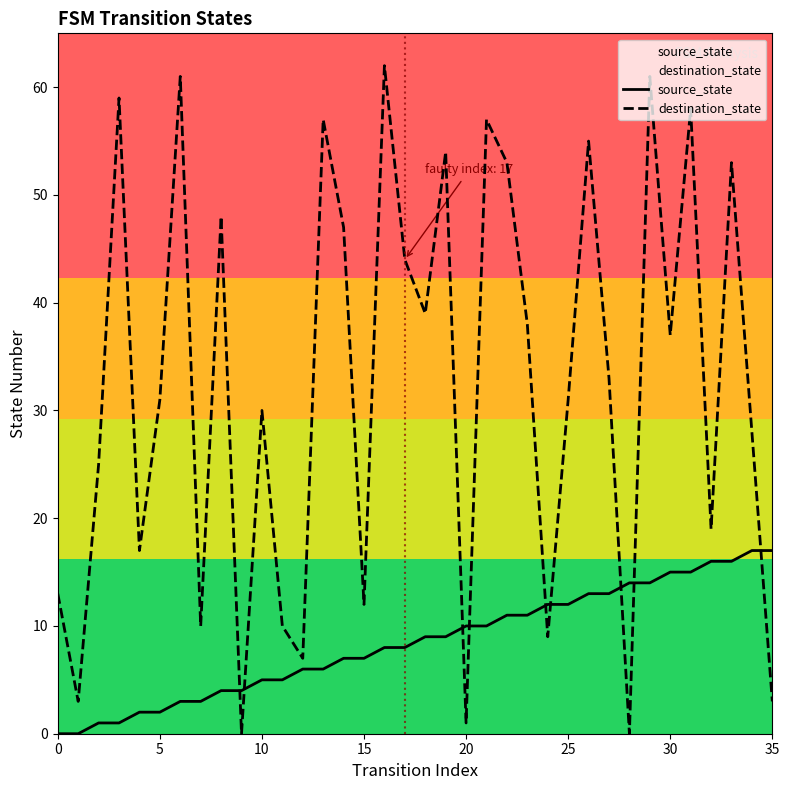

Is it true that destination_state equals 71 at 14?

False